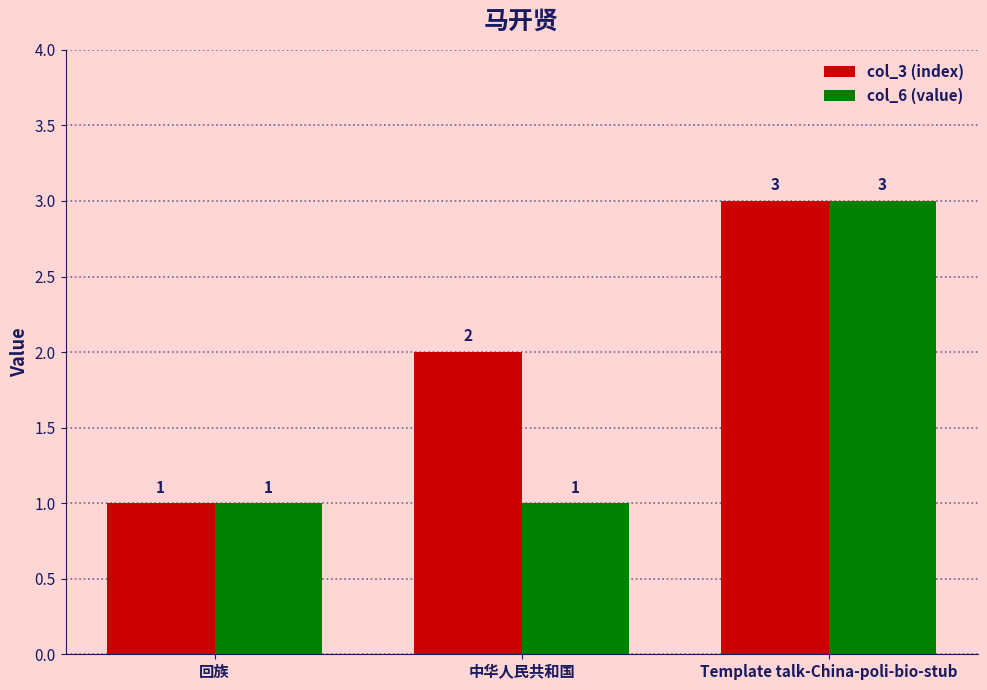

At which label does col_3 (index) reach its peak?

Template talk-China-poli-bio-stub